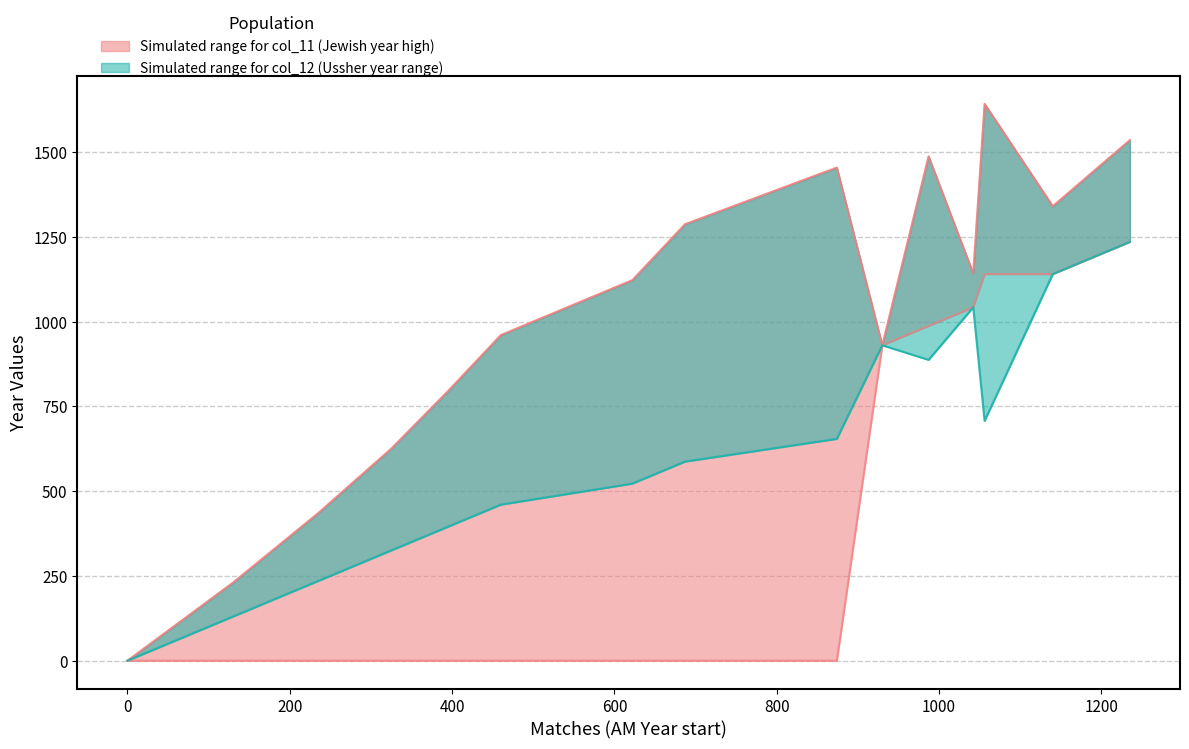

Where is the first local maximum for col_11?

874